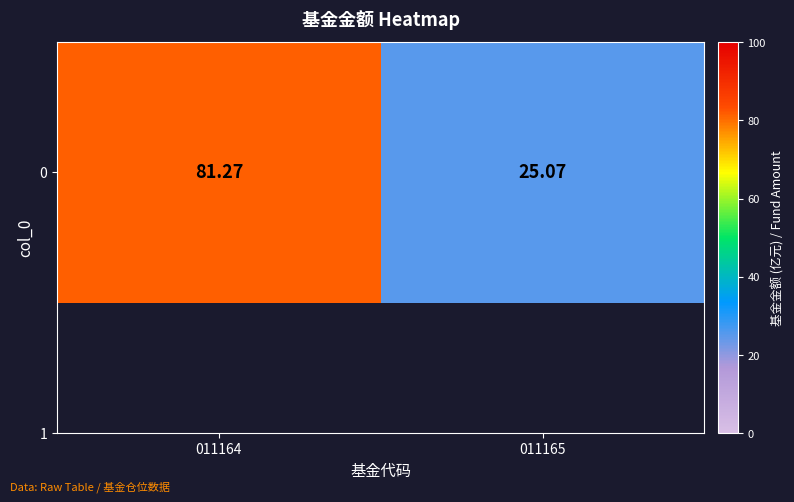

What is the average value?

53.2